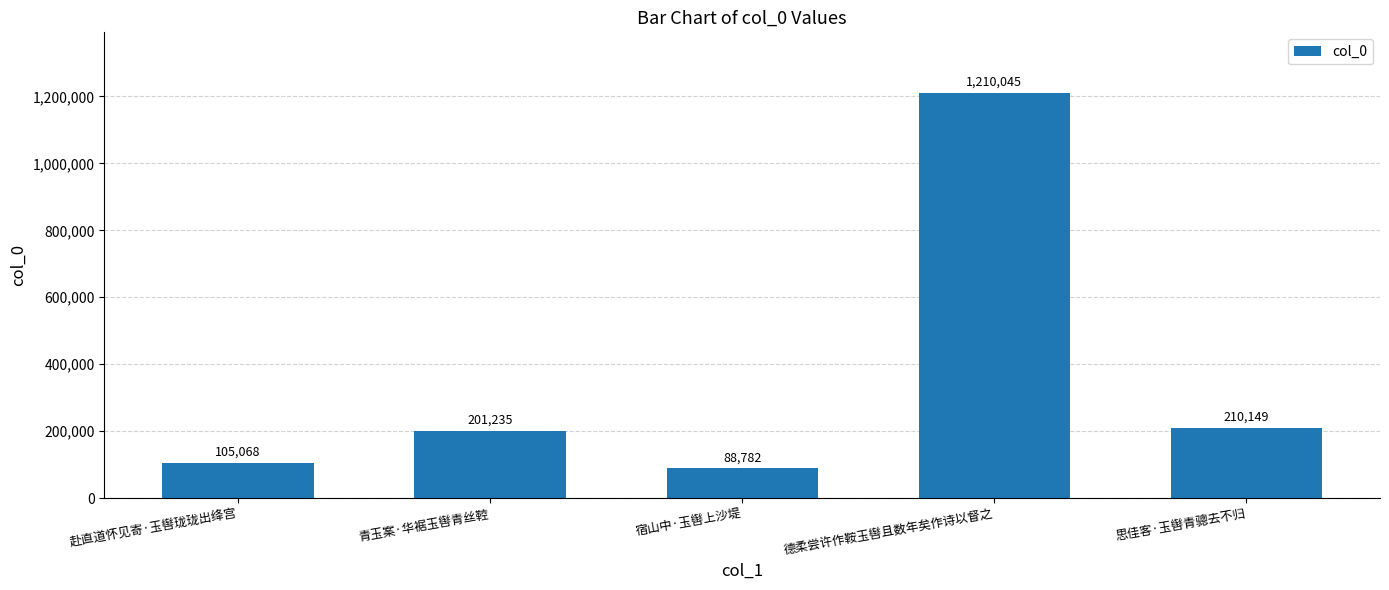

What is the label of the 4th bar from the right?

青玉案·华裾玉辔青丝鞚